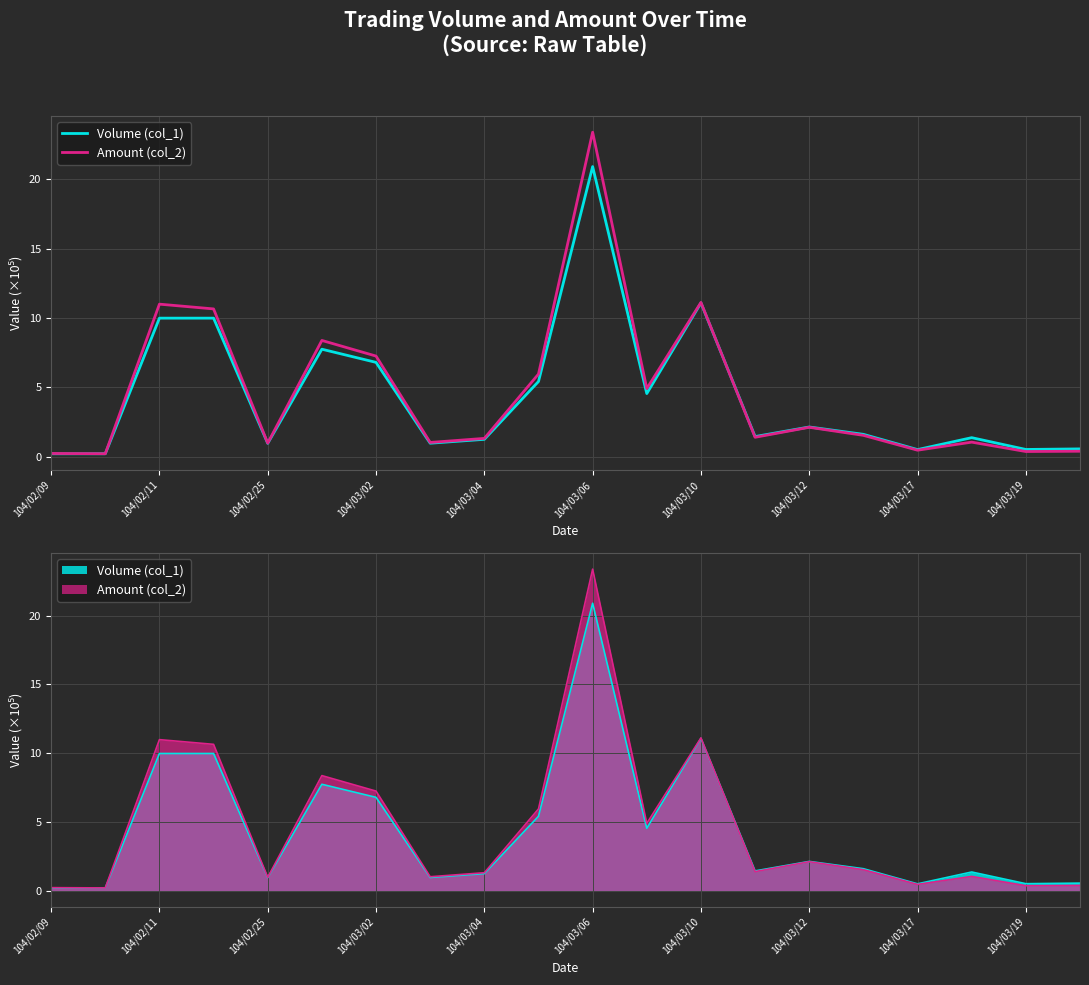

What is the value of the Volume (col_1) point at the 17th from the left?

0.5